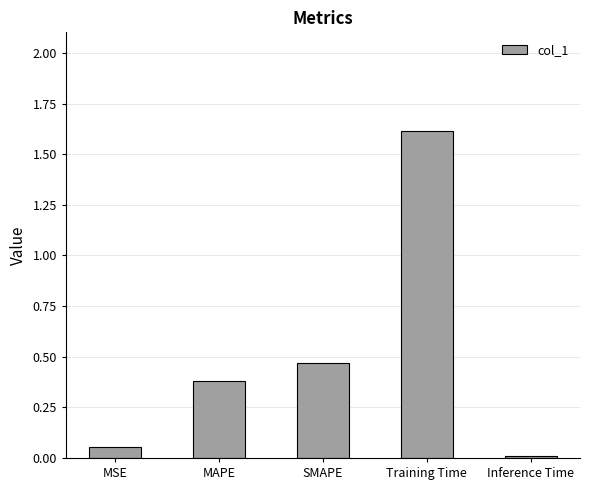

What is the change in value from Training Time to Inference Time?

-1.6